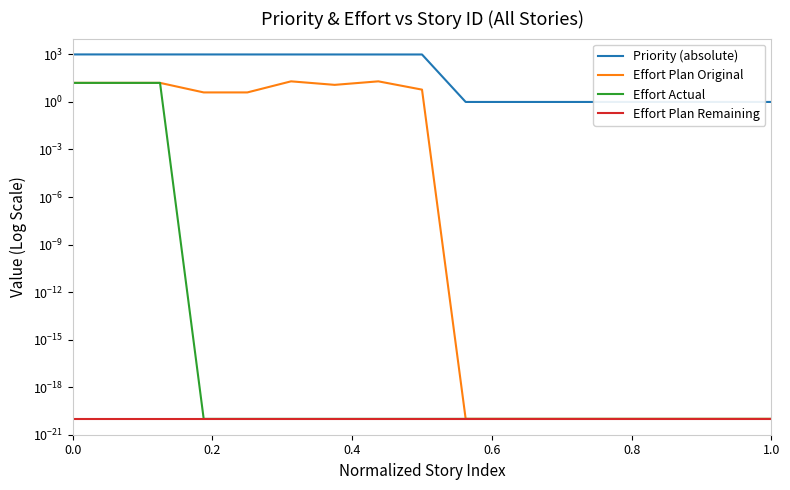

True or false: Effort Plan Remaining has a value of 0.0 at 11.

False